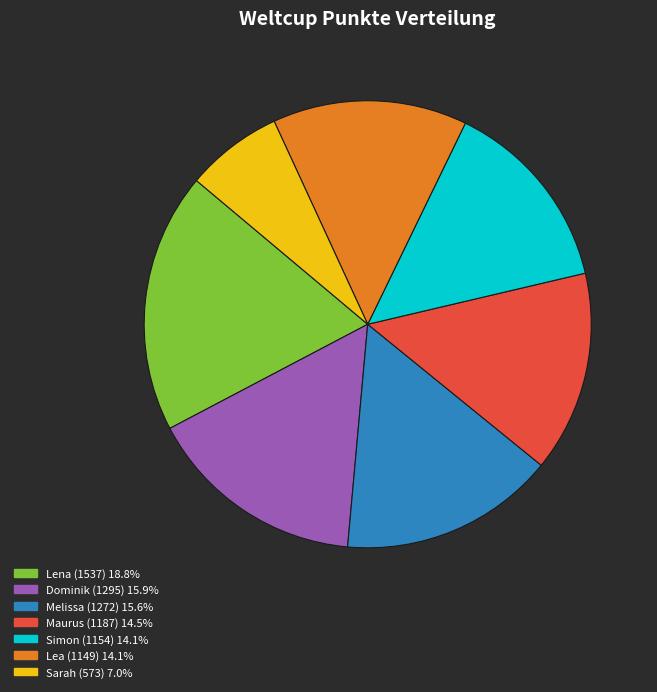

Combined, do Sarah (573) 7.0% and Lea (1149) 14.1% account for over 50%?

No